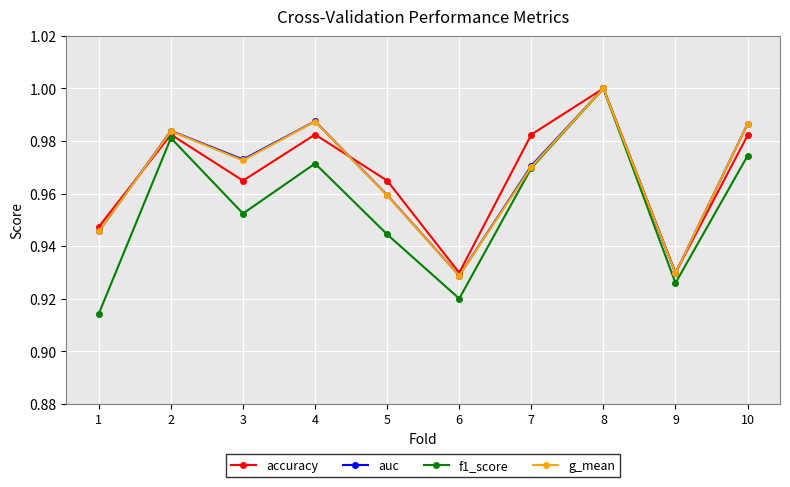

At which category is the sum across all series the highest?

8